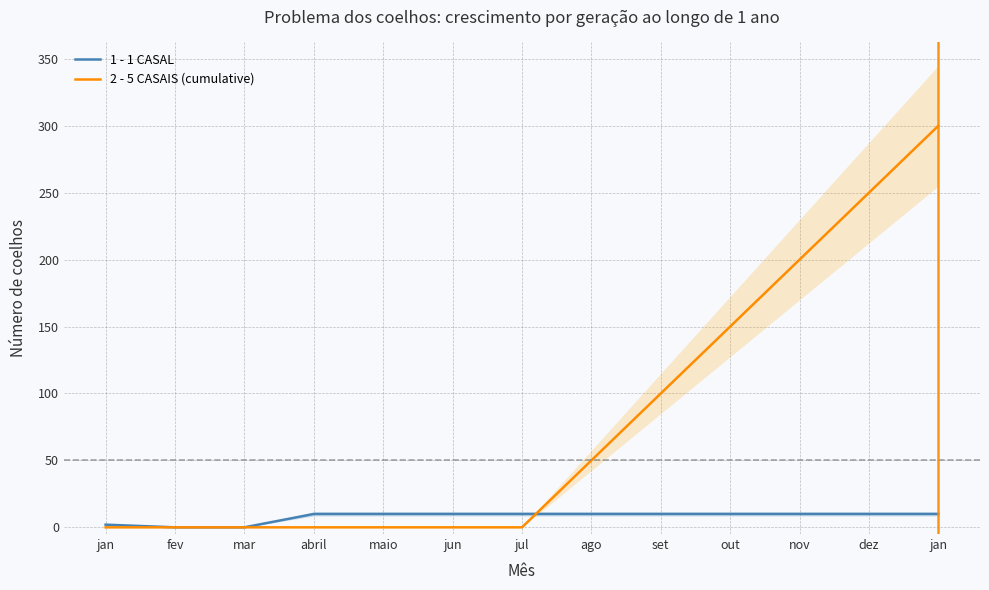

The 2 - 5 CASAIS (cumulative) series shows 150 at out. True or false?

True